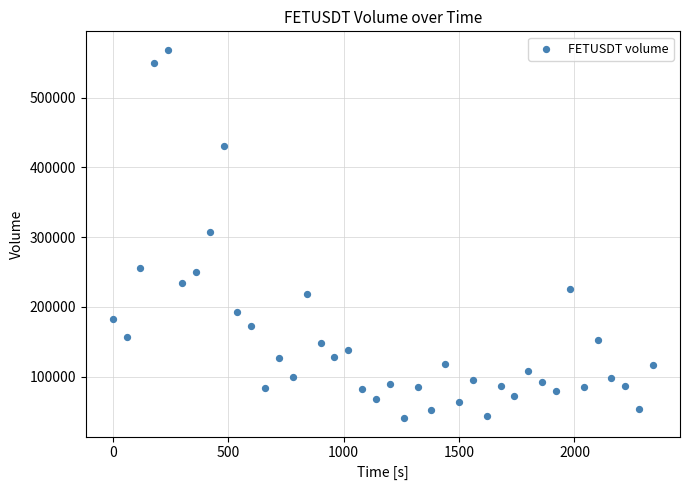

What is the range of Y values (max minus min)?

527949